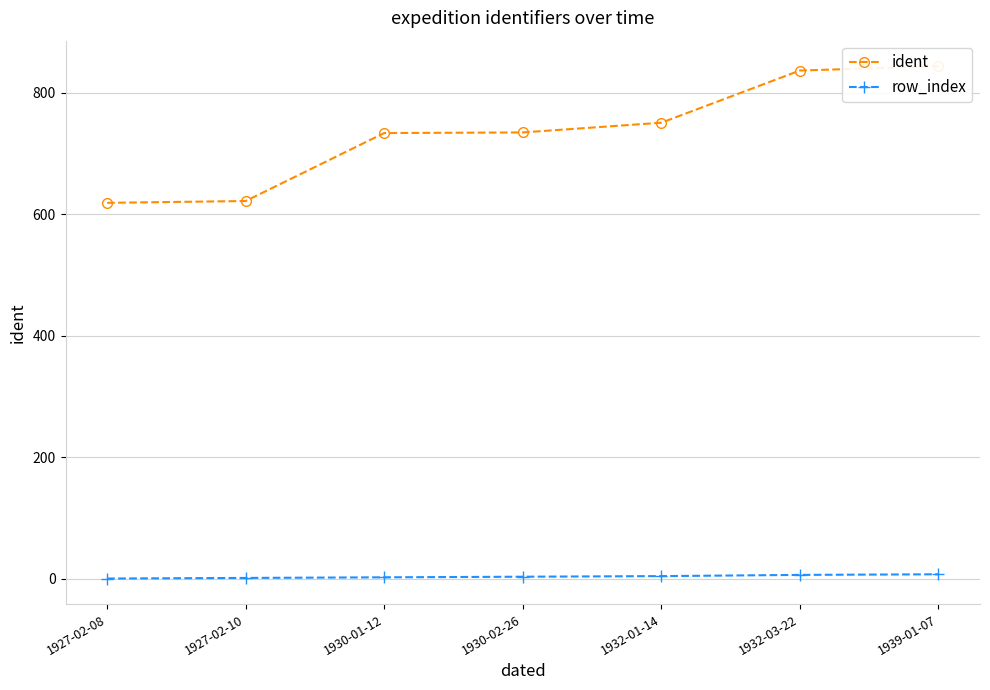

True or false: row_index and ident intersect in this chart.

False